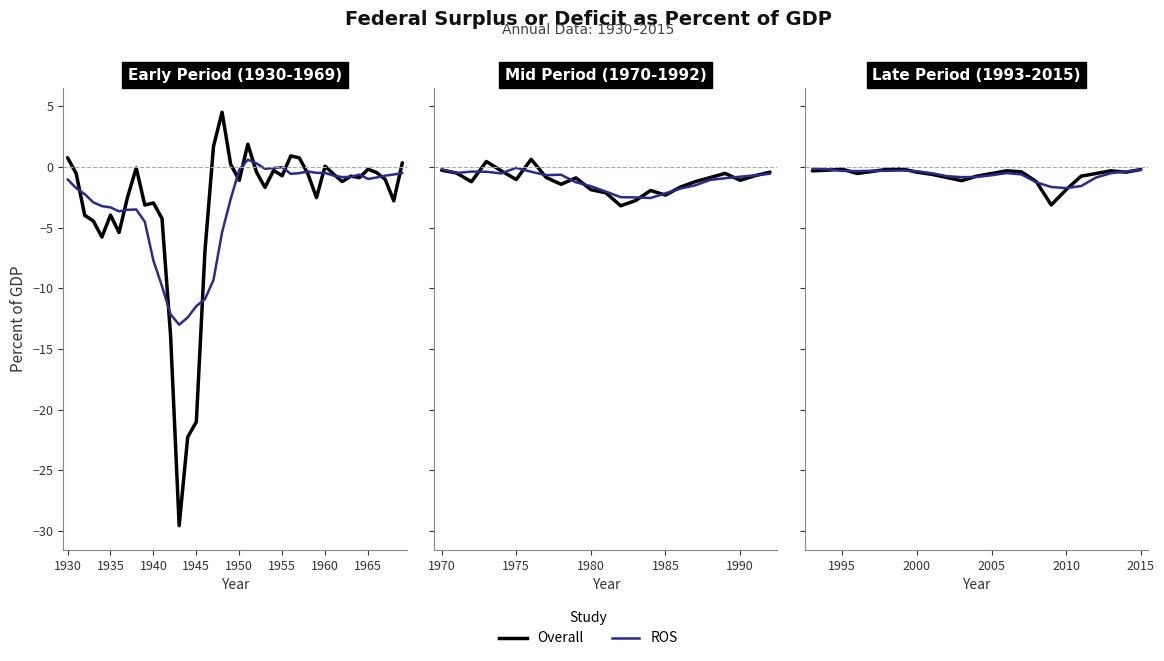

How many series are shown in this chart?

2